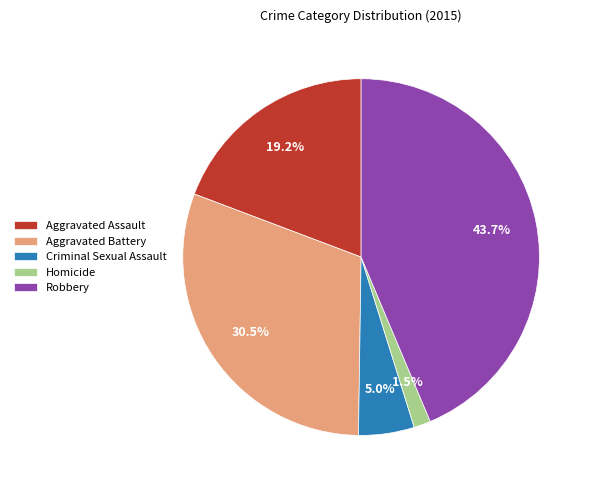

Is it true that Aggravated Assault is 26% of the pie?

False